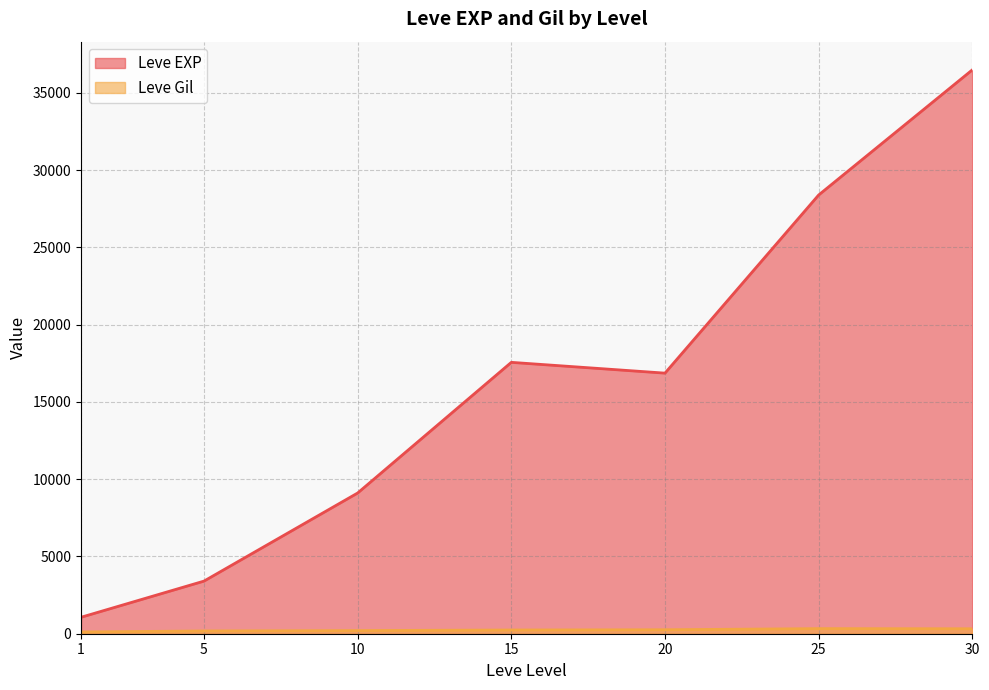

What is the maximum value for Leve EXP?

36492.5